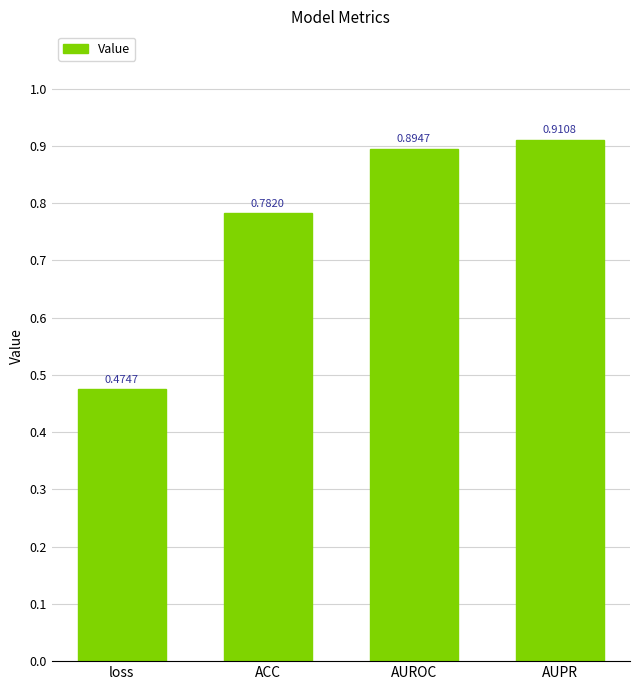

Rank the categories by value from highest to lowest.

AUPR, AUROC, ACC, loss